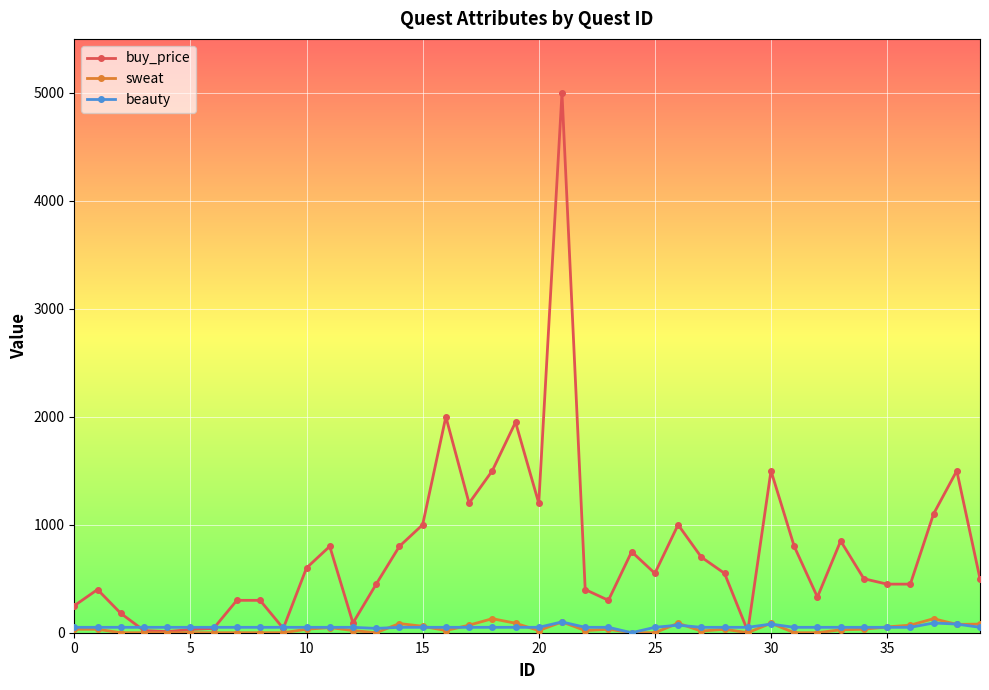

Which series has the largest total across all categories?

buy_price